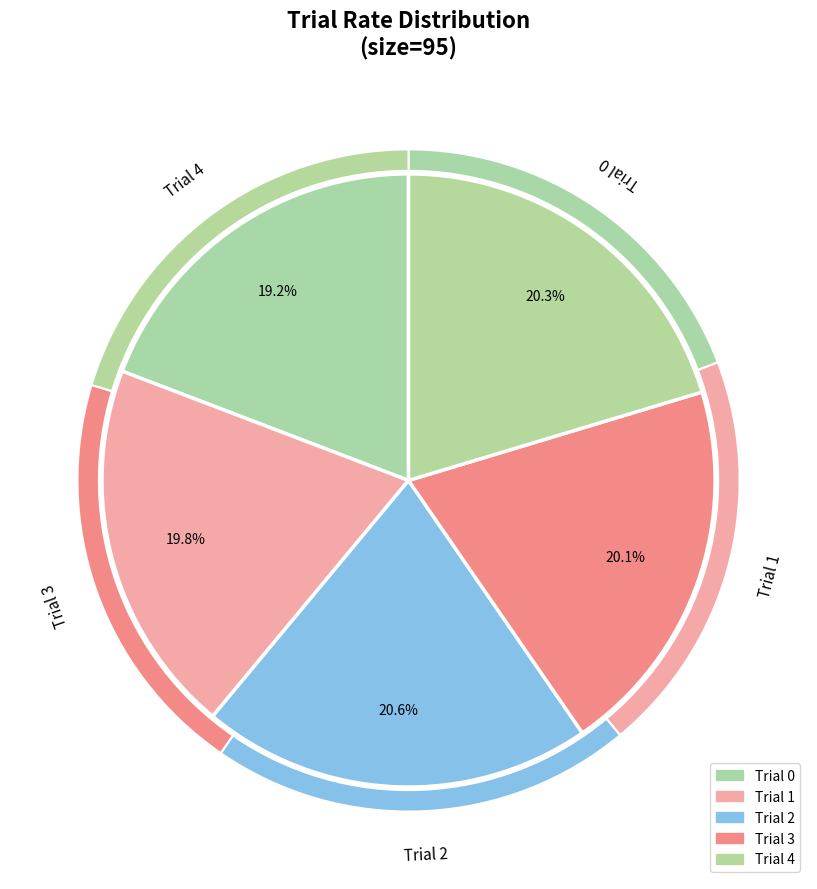

Does 4 represent more than half of the total?

No